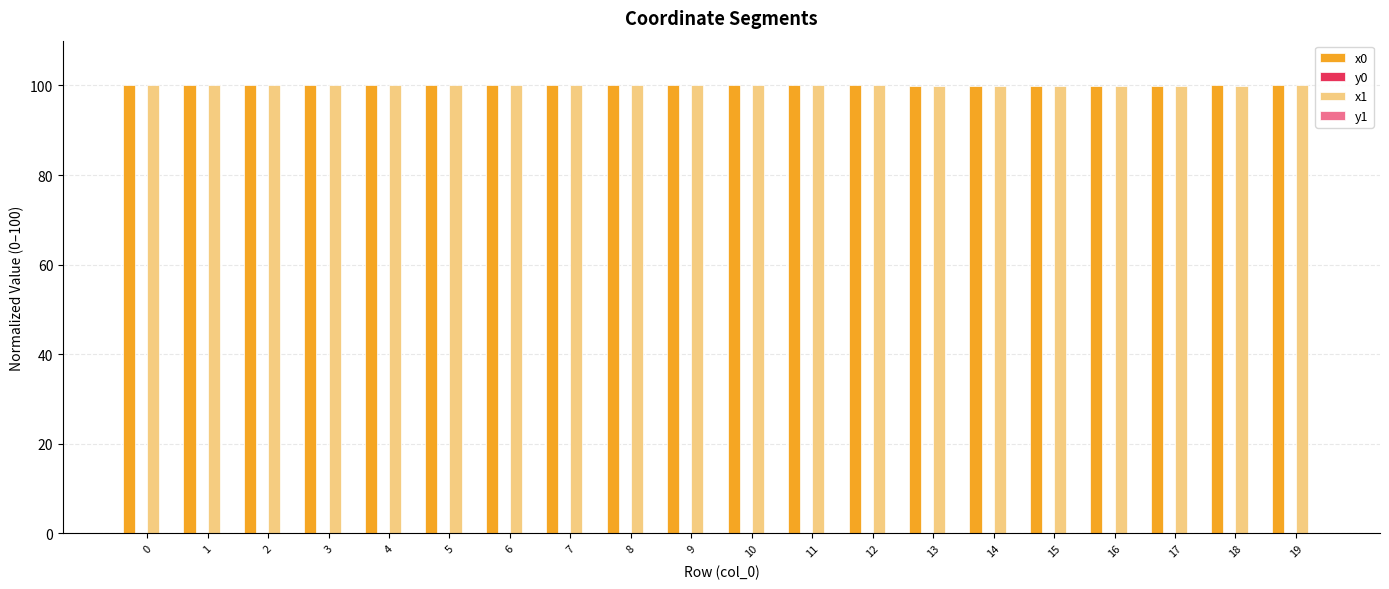

The value of x0 at 17 is 100.0. True or false?

True